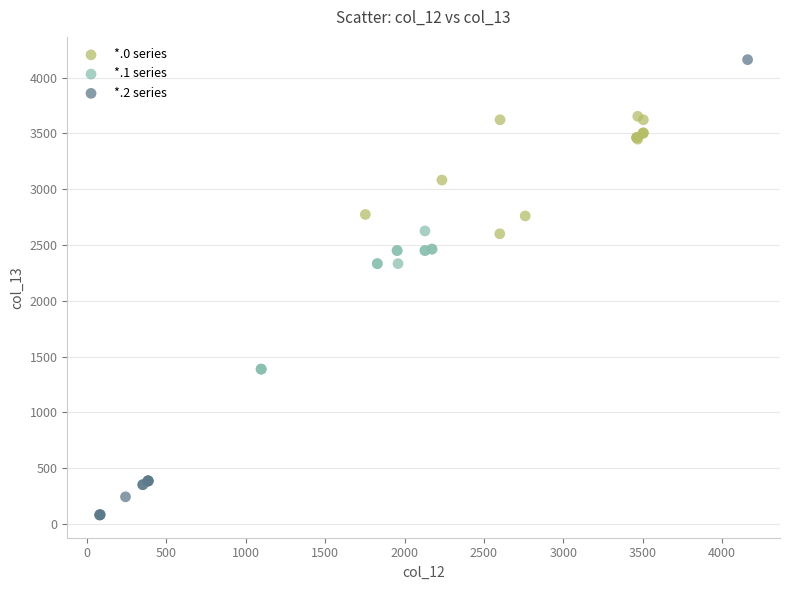

Which series has the widest spread of Y values?

*.2 series